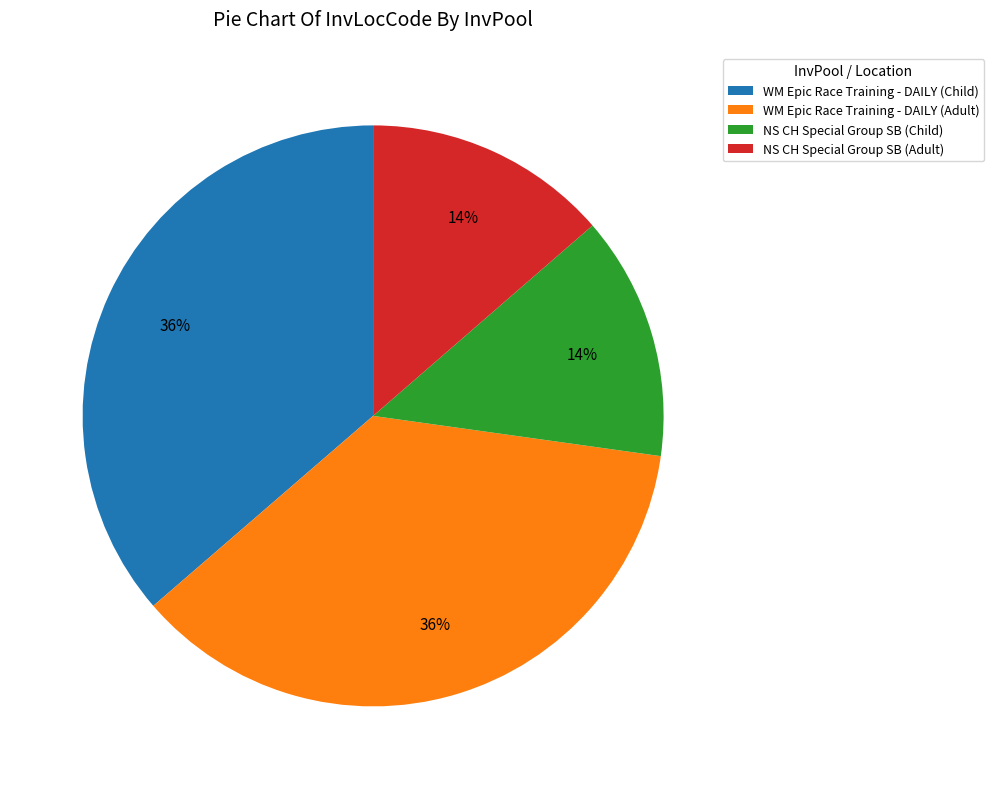

The WM Epic Race Training - DAILY (Child) slice represents 28% of the pie. True or false?

False